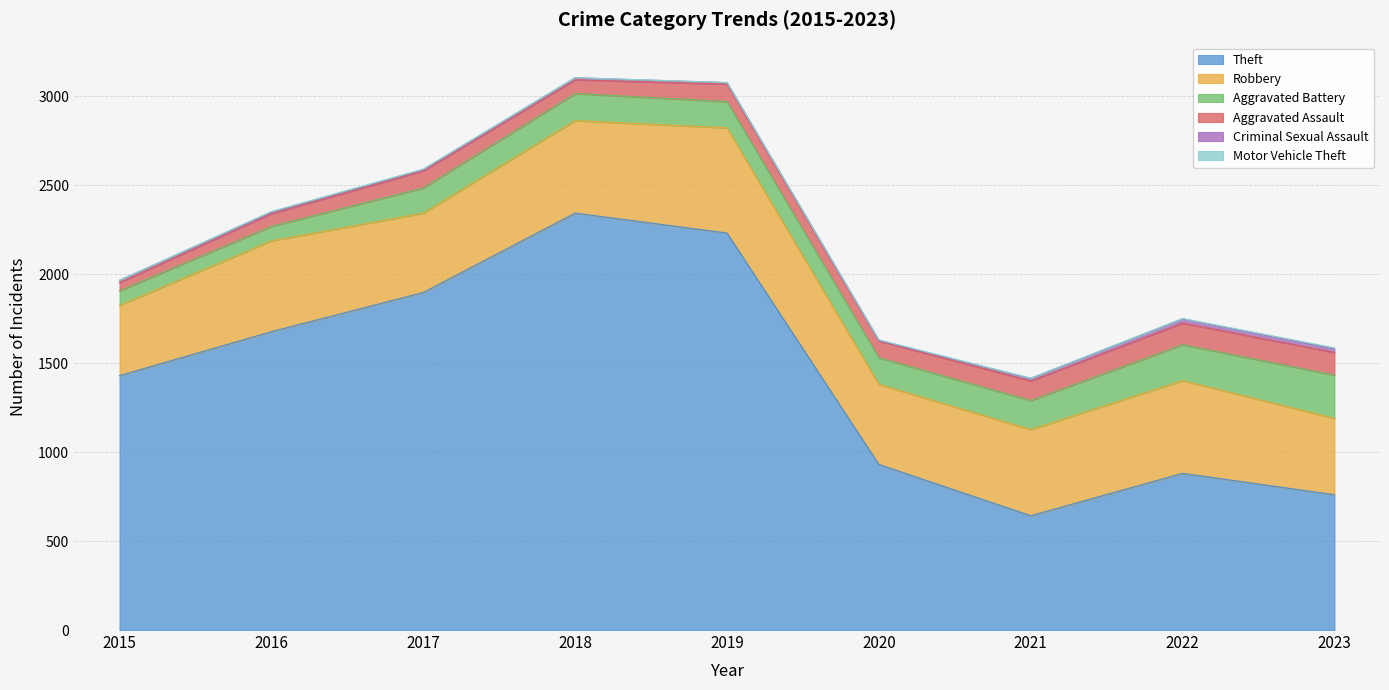

Which category has the lowest value in the Criminal Sexual Assault series?

2020